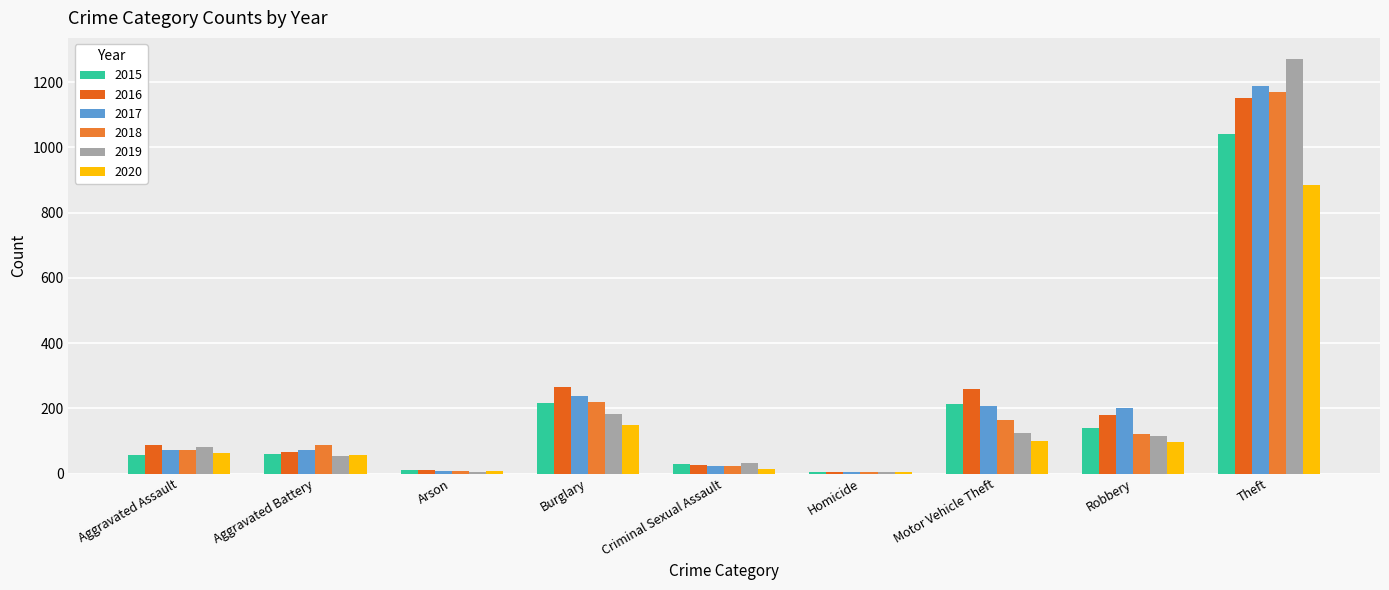

Count the number of categories in the chart.

9